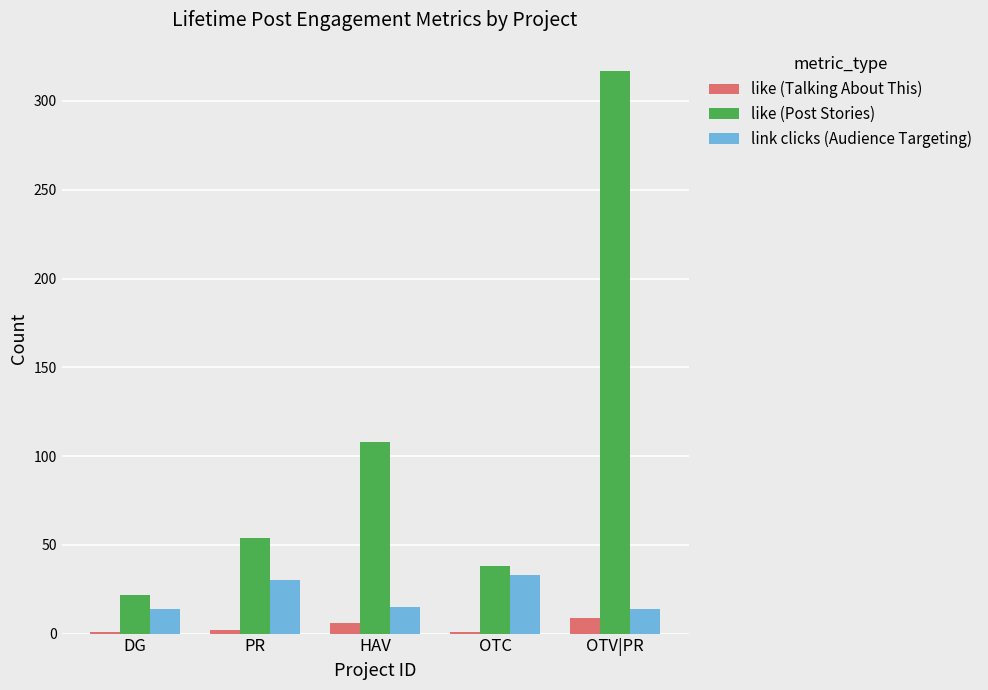

At which label is like (Post Stories) closest to 169?

HAV